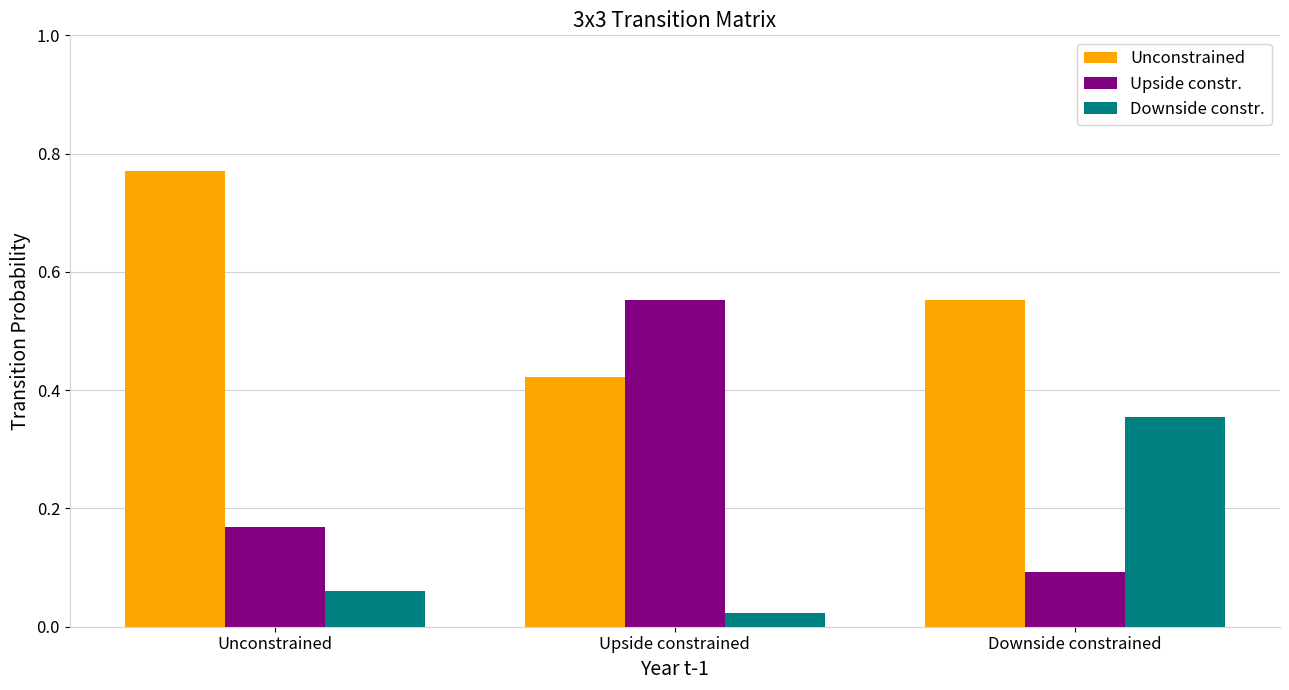

At which category does the chart reach its peak across all series?

Unconstrained